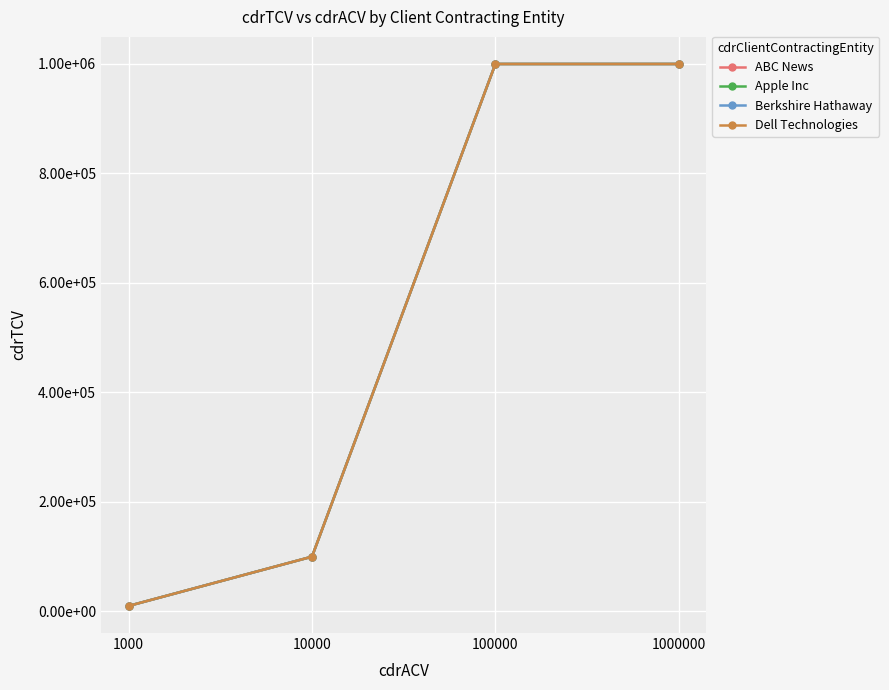

Reading left to right, list all the values displayed in this chart.

ABC News: 1000=10000	10000=100000	100000=1000000	1000000=1000000
Apple Inc: 1000=10000	10000=100000	100000=1000000	1000000=1000000
Berkshire Hathaway: 1000=10000	10000=100000	100000=1000000	1000000=1000000
Dell Technologies: 1000=10000	10000=100000	100000=1000000	1000000=1000000